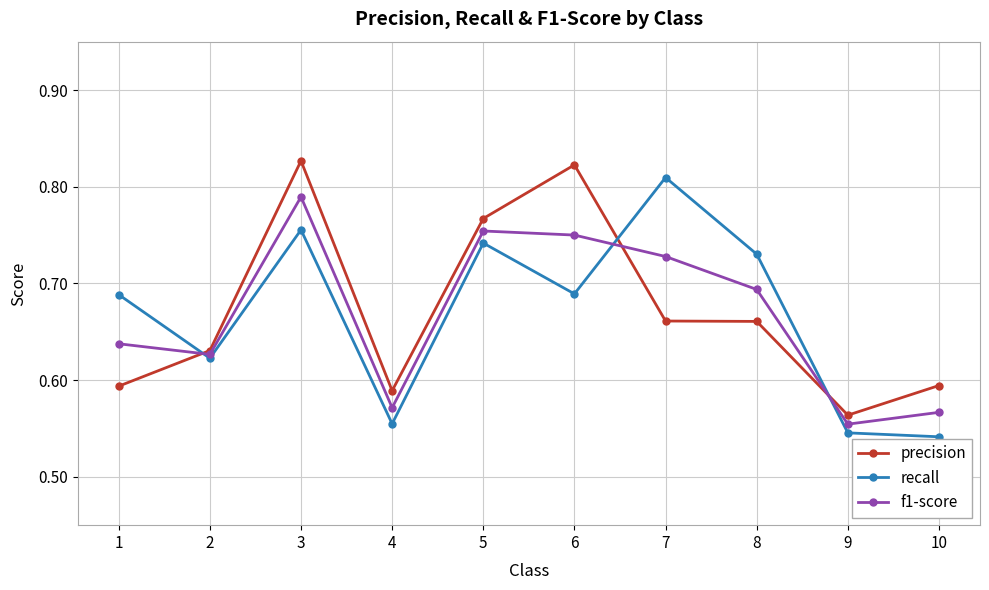

What is the difference between the maximum and minimum values in the recall series?

0.3